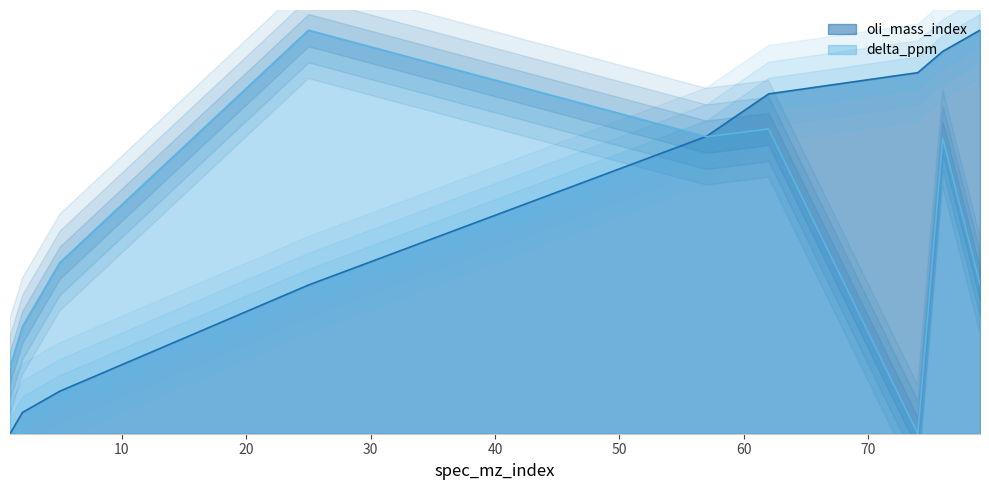

What is the total value across all series at 76?

1.7